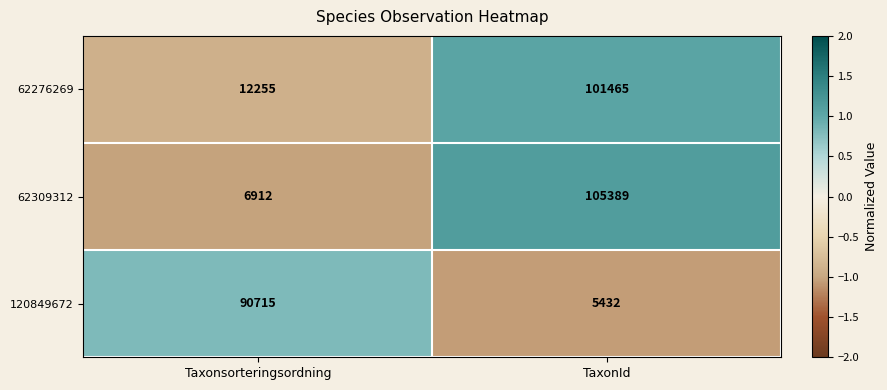

What is the smallest value displayed?

5432